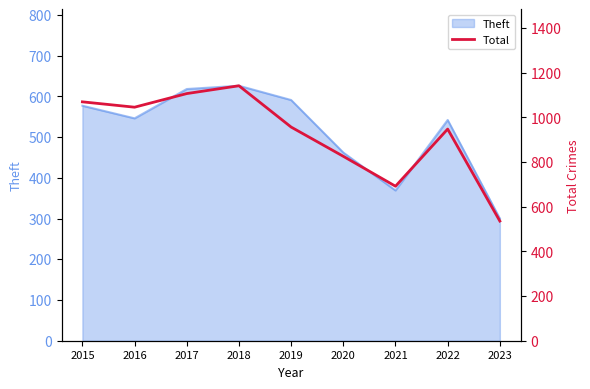

How many data points are less than 957?

4